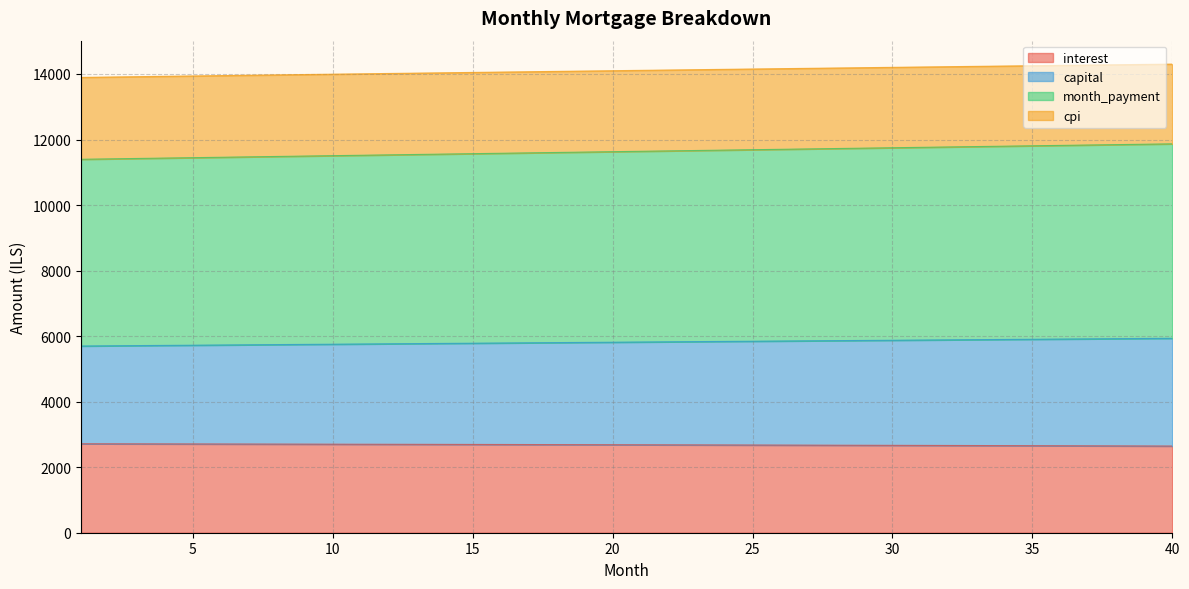

What is the highest value of the interest series?

2715.1